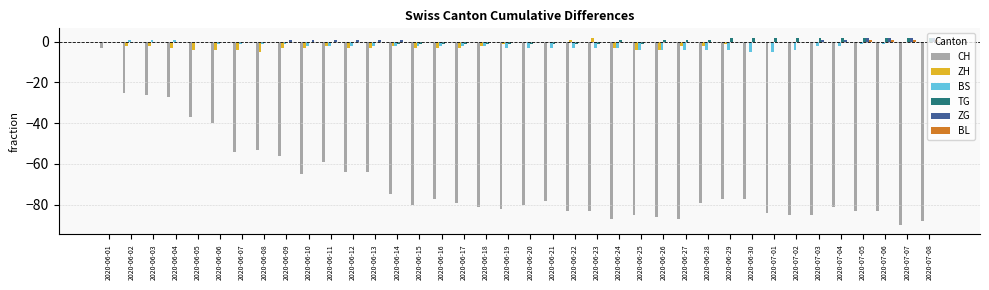

Which series has the widest spread of values?

CH